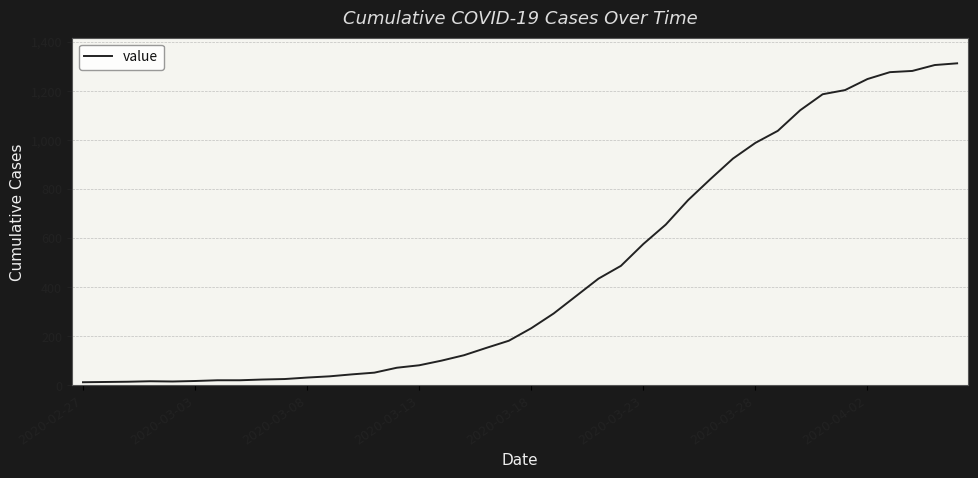

Does the chart have visible grid lines?

Yes